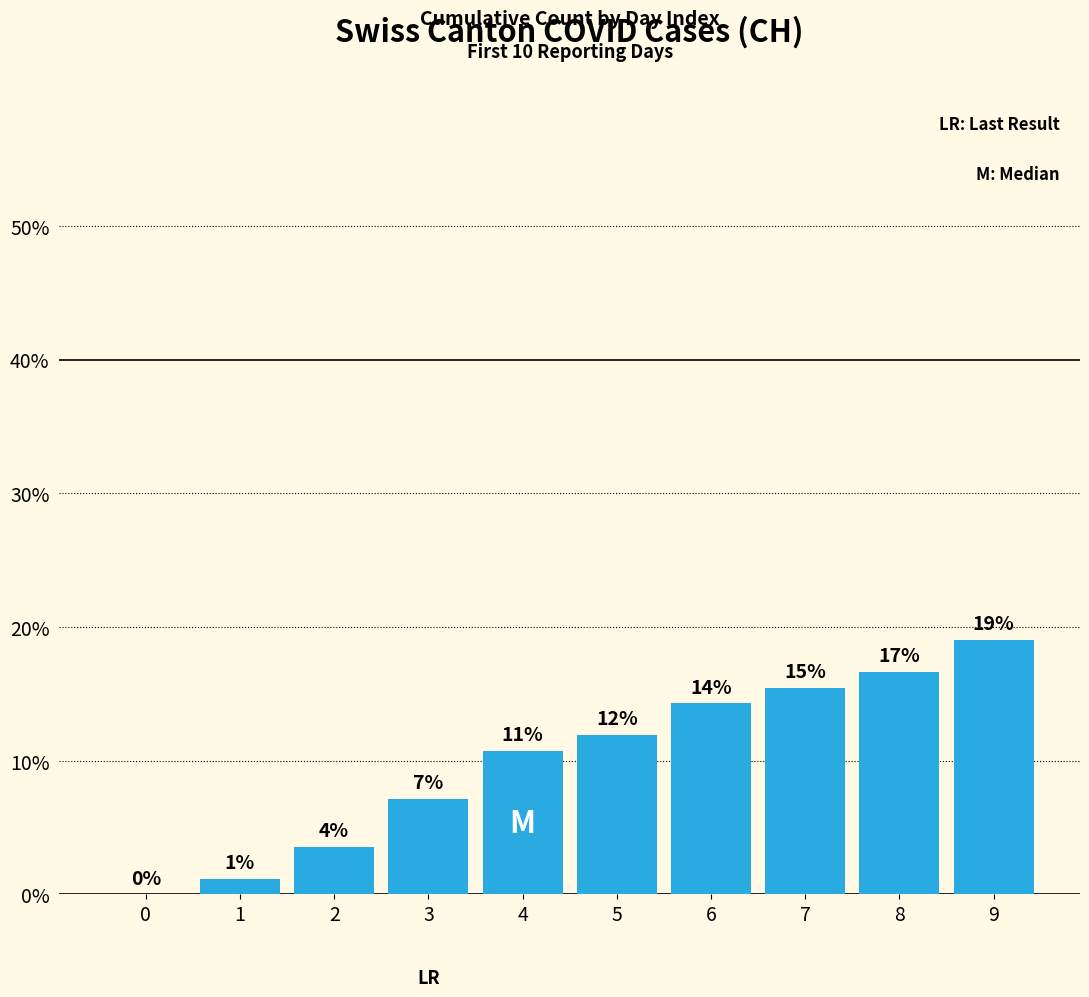

Are the bars horizontal?

No